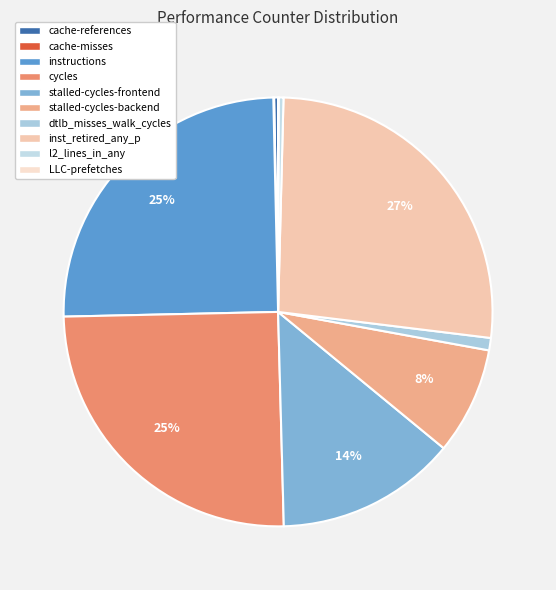

Count the number of slices in the pie.

10